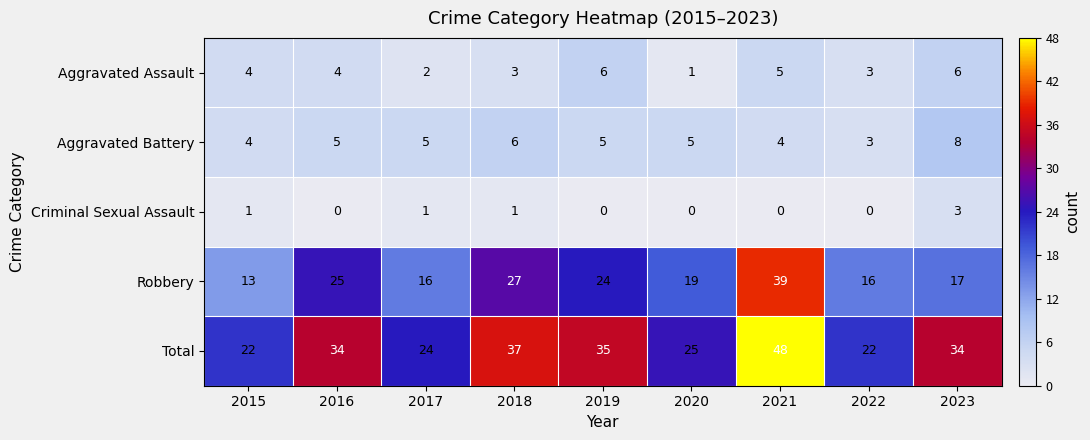

Which series has the largest total across all categories?

Total